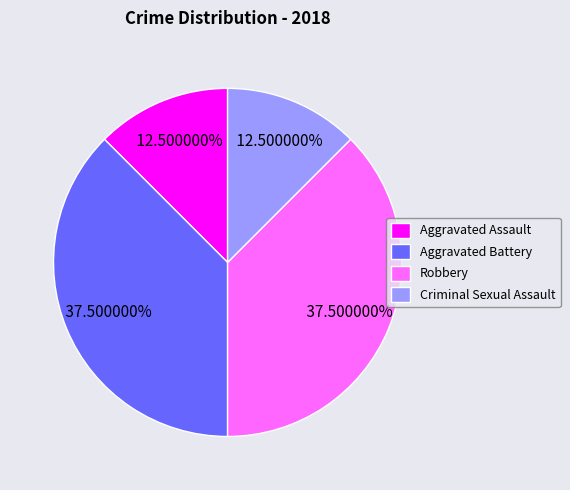

How many segments does this pie chart have?

4